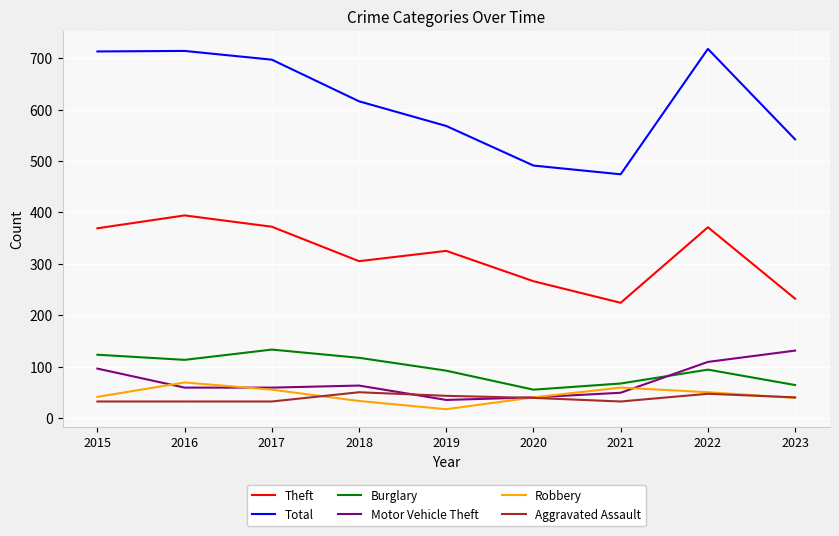

What is the spread (max minus min) of values at 2017?

665